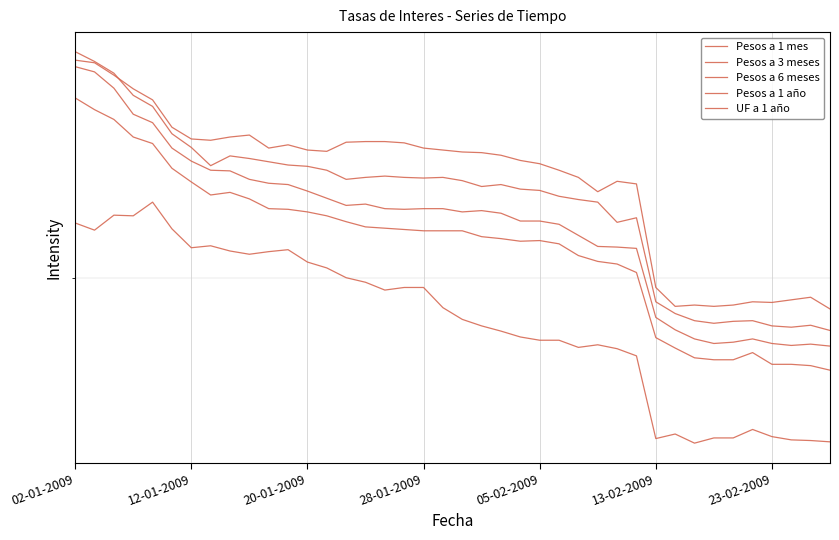

Which series has the largest range (max minus min)?

Pesos a 6 meses